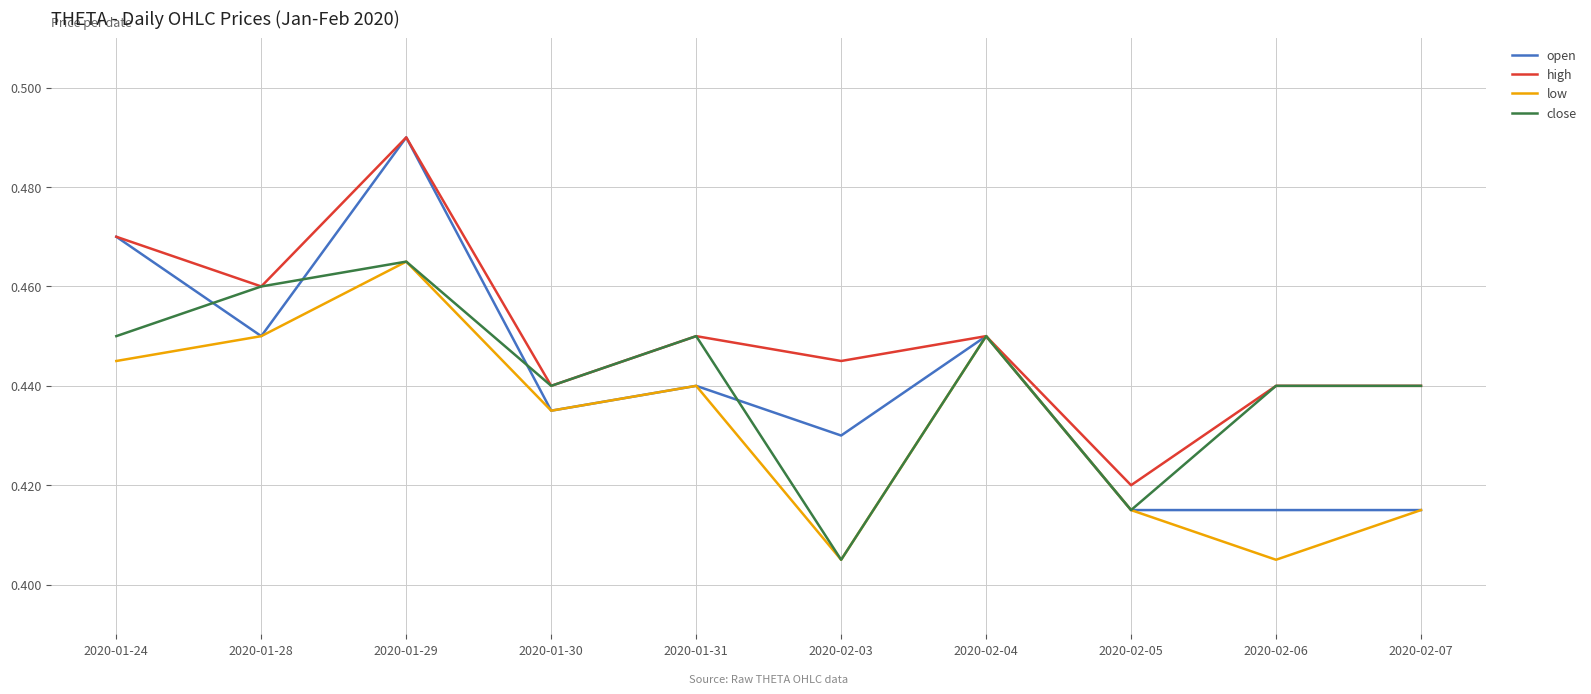

At which category is the sum across all series the highest?

2020-01-29